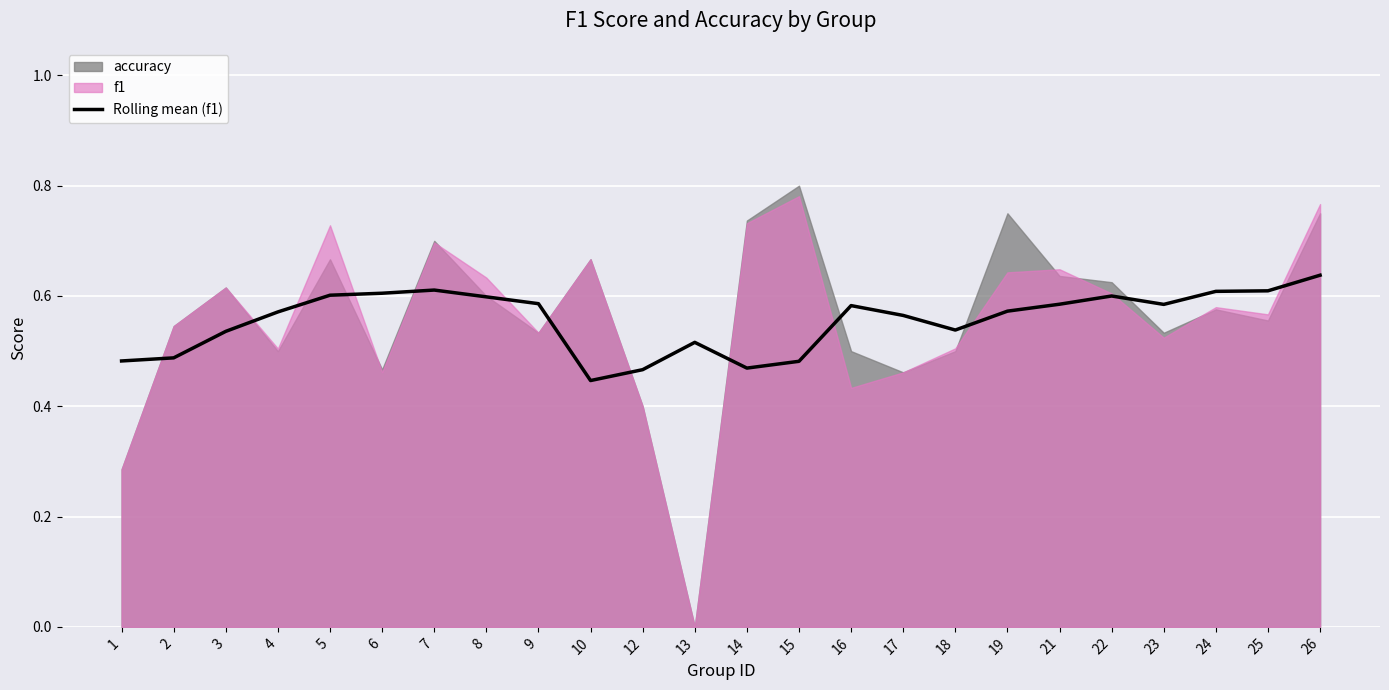

What is the average value?

0.6